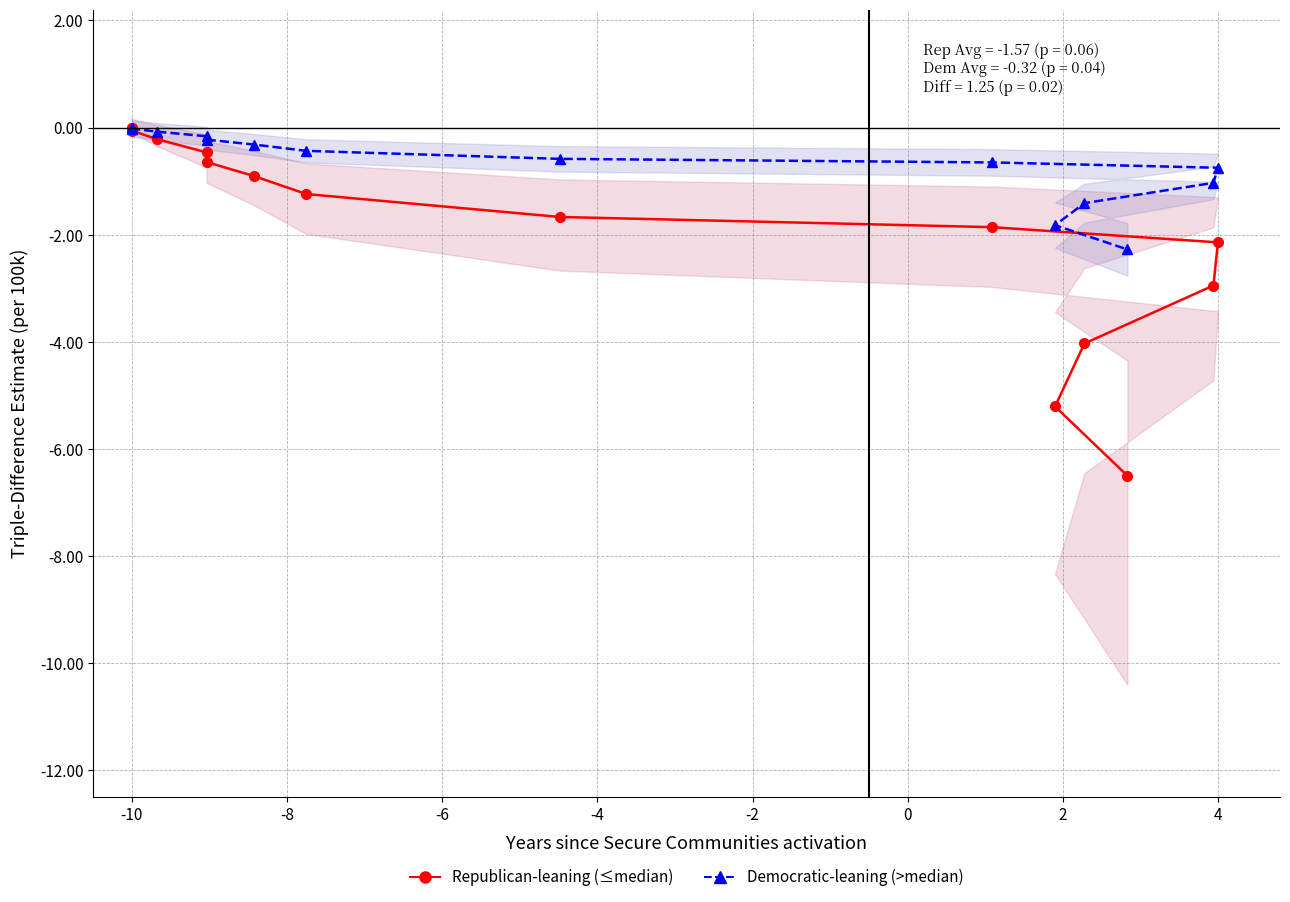

Which has a higher value, 2 or -2?

-2